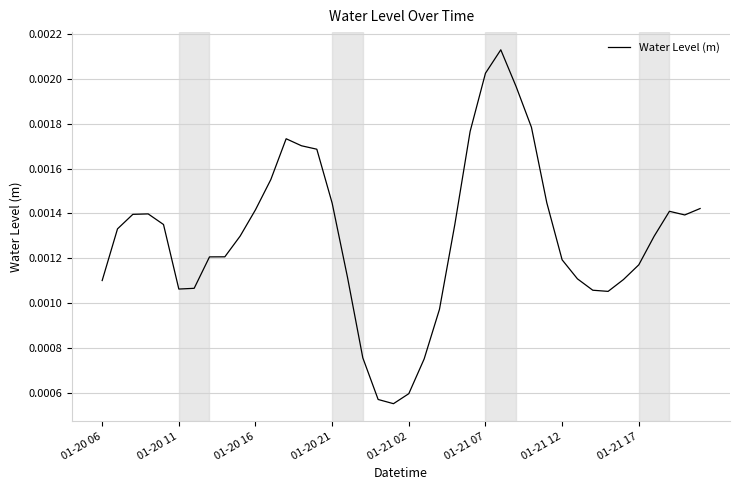

True or false: the data has more than 2 interior local peaks.

True